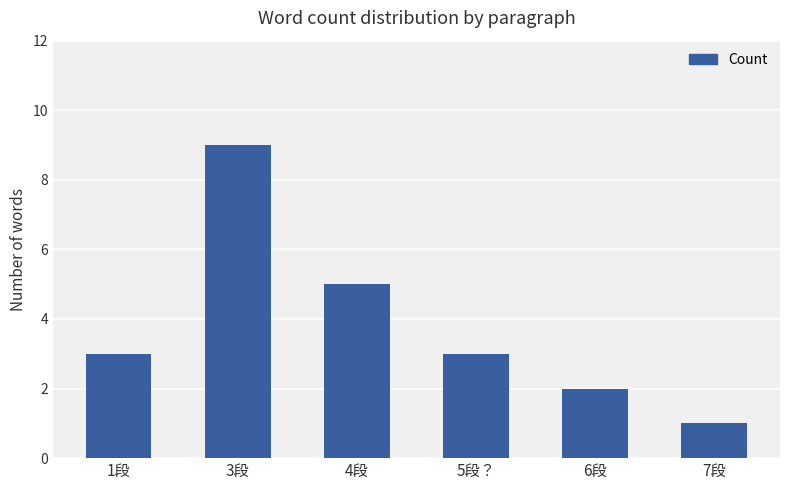

Reading left to right, transcribe all the data shown in this chart.

3	9	5	3	2	1